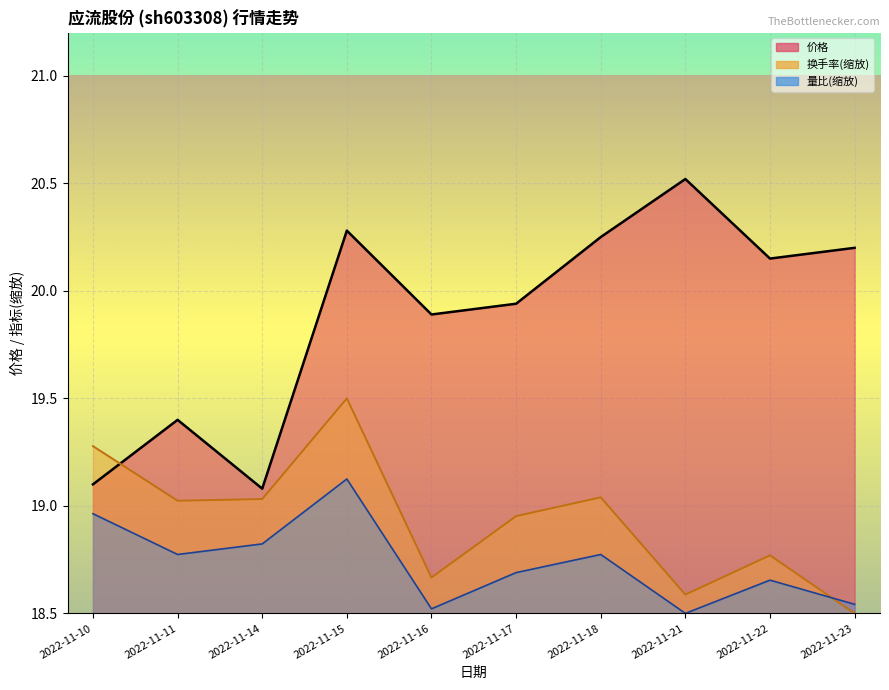

Which series has the widest spread of values?

价格